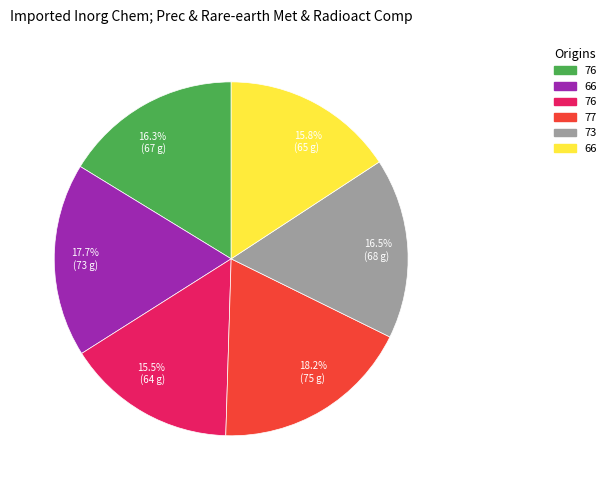

How many slices are in this pie chart?

6